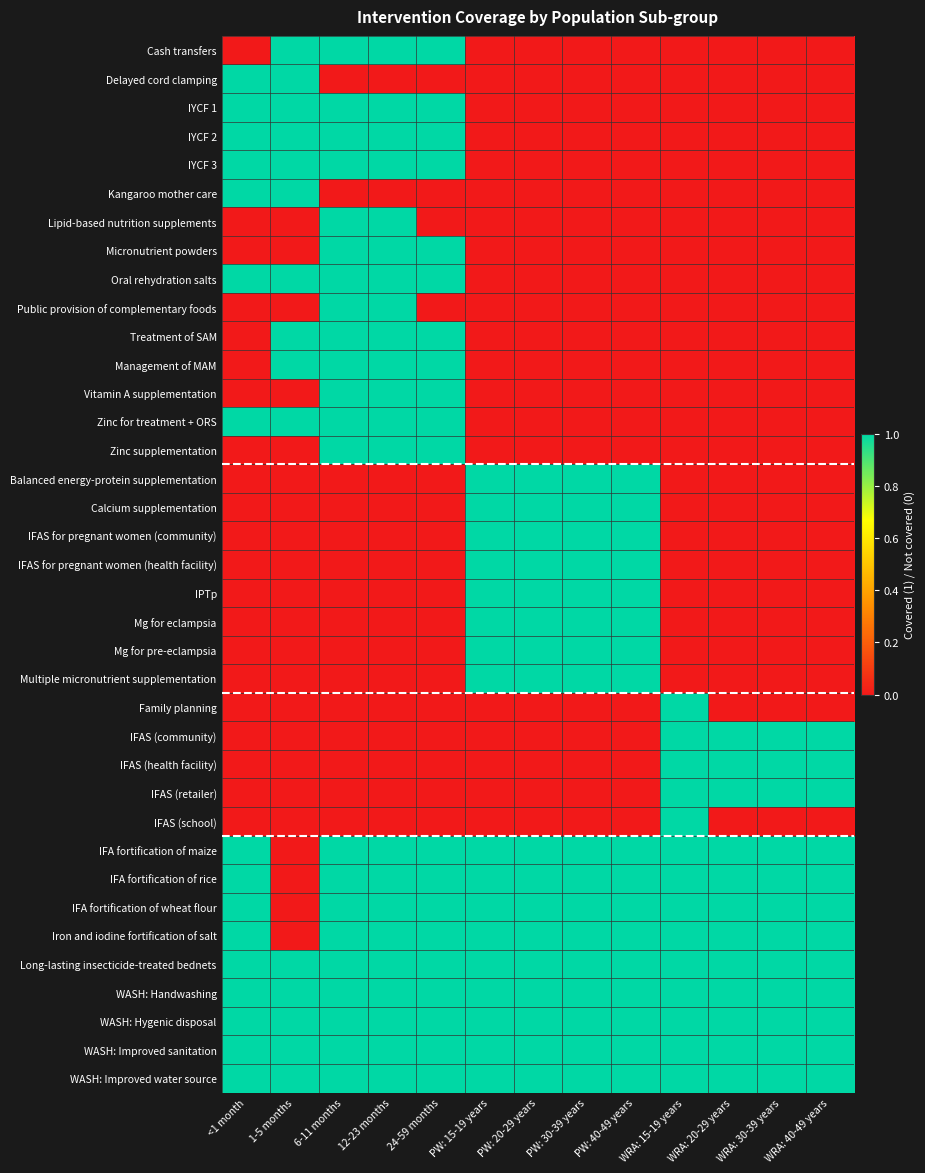

Reading left to right, list all the values displayed in this chart.

Cash transfers: <1 month=0	1-5 months=1	6-11 months=1	12-23 months=1	24-59 months=1	PW: 15-19 years=0	PW: 20-29 years=0	PW: 30-39 years=0	PW: 40-49 years=0	WRA: 15-19 years=0	WRA: 20-29 years=0	WRA: 30-39 years=0	WRA: 40-49 years=0
Delayed cord clamping: <1 month=1	1-5 months=1	6-11 months=0	12-23 months=0	24-59 months=0	PW: 15-19 years=0	PW: 20-29 years=0	PW: 30-39 years=0	PW: 40-49 years=0	WRA: 15-19 years=0	WRA: 20-29 years=0	WRA: 30-39 years=0	WRA: 40-49 years=0
IYCF 1: <1 month=1	1-5 months=1	6-11 months=1	12-23 months=1	24-59 months=1	PW: 15-19 years=0	PW: 20-29 years=0	PW: 30-39 years=0	PW: 40-49 years=0	WRA: 15-19 years=0	WRA: 20-29 years=0	WRA: 30-39 years=0	WRA: 40-49 years=0
IYCF 2: <1 month=1	1-5 months=1	6-11 months=1	12-23 months=1	24-59 months=1	PW: 15-19 years=0	PW: 20-29 years=0	PW: 30-39 years=0	PW: 40-49 years=0	WRA: 15-19 years=0	WRA: 20-29 years=0	WRA: 30-39 years=0	WRA: 40-49 years=0
IYCF 3: <1 month=1	1-5 months=1	6-11 months=1	12-23 months=1	24-59 months=1	PW: 15-19 years=0	PW: 20-29 years=0	PW: 30-39 years=0	PW: 40-49 years=0	WRA: 15-19 years=0	WRA: 20-29 years=0	WRA: 30-39 years=0	WRA: 40-49 years=0
Kangaroo mother care: <1 month=1	1-5 months=1	6-11 months=0	12-23 months=0	24-59 months=0	PW: 15-19 years=0	PW: 20-29 years=0	PW: 30-39 years=0	PW: 40-49 years=0	WRA: 15-19 years=0	WRA: 20-29 years=0	WRA: 30-39 years=0	WRA: 40-49 years=0
Lipid-based nutrition supplements: <1 month=0	1-5 months=0	6-11 months=1	12-23 months=1	24-59 months=0	PW: 15-19 years=0	PW: 20-29 years=0	PW: 30-39 years=0	PW: 40-49 years=0	WRA: 15-19 years=0	WRA: 20-29 years=0	WRA: 30-39 years=0	WRA: 40-49 years=0
Micronutrient powders: <1 month=0	1-5 months=0	6-11 months=1	12-23 months=1	24-59 months=1	PW: 15-19 years=0	PW: 20-29 years=0	PW: 30-39 years=0	PW: 40-49 years=0	WRA: 15-19 years=0	WRA: 20-29 years=0	WRA: 30-39 years=0	WRA: 40-49 years=0
Oral rehydration salts: <1 month=1	1-5 months=1	6-11 months=1	12-23 months=1	24-59 months=1	PW: 15-19 years=0	PW: 20-29 years=0	PW: 30-39 years=0	PW: 40-49 years=0	WRA: 15-19 years=0	WRA: 20-29 years=0	WRA: 30-39 years=0	WRA: 40-49 years=0
Public provision of complementary foods: <1 month=0	1-5 months=0	6-11 months=1	12-23 months=1	24-59 months=0	PW: 15-19 years=0	PW: 20-29 years=0	PW: 30-39 years=0	PW: 40-49 years=0	WRA: 15-19 years=0	WRA: 20-29 years=0	WRA: 30-39 years=0	WRA: 40-49 years=0
Treatment of SAM: <1 month=0	1-5 months=1	6-11 months=1	12-23 months=1	24-59 months=1	PW: 15-19 years=0	PW: 20-29 years=0	PW: 30-39 years=0	PW: 40-49 years=0	WRA: 15-19 years=0	WRA: 20-29 years=0	WRA: 30-39 years=0	WRA: 40-49 years=0
Management of MAM: <1 month=0	1-5 months=1	6-11 months=1	12-23 months=1	24-59 months=1	PW: 15-19 years=0	PW: 20-29 years=0	PW: 30-39 years=0	PW: 40-49 years=0	WRA: 15-19 years=0	WRA: 20-29 years=0	WRA: 30-39 years=0	WRA: 40-49 years=0
Vitamin A supplementation: <1 month=0	1-5 months=0	6-11 months=1	12-23 months=1	24-59 months=1	PW: 15-19 years=0	PW: 20-29 years=0	PW: 30-39 years=0	PW: 40-49 years=0	WRA: 15-19 years=0	WRA: 20-29 years=0	WRA: 30-39 years=0	WRA: 40-49 years=0
Zinc for treatment + ORS: <1 month=1	1-5 months=1	6-11 months=1	12-23 months=1	24-59 months=1	PW: 15-19 years=0	PW: 20-29 years=0	PW: 30-39 years=0	PW: 40-49 years=0	WRA: 15-19 years=0	WRA: 20-29 years=0	WRA: 30-39 years=0	WRA: 40-49 years=0
Zinc supplementation: <1 month=0	1-5 months=0	6-11 months=1	12-23 months=1	24-59 months=1	PW: 15-19 years=0	PW: 20-29 years=0	PW: 30-39 years=0	PW: 40-49 years=0	WRA: 15-19 years=0	WRA: 20-29 years=0	WRA: 30-39 years=0	WRA: 40-49 years=0
Balanced energy-protein supplementation: <1 month=0	1-5 months=0	6-11 months=0	12-23 months=0	24-59 months=0	PW: 15-19 years=1	PW: 20-29 years=1	PW: 30-39 years=1	PW: 40-49 years=1	WRA: 15-19 years=0	WRA: 20-29 years=0	WRA: 30-39 years=0	WRA: 40-49 years=0
Calcium supplementation: <1 month=0	1-5 months=0	6-11 months=0	12-23 months=0	24-59 months=0	PW: 15-19 years=1	PW: 20-29 years=1	PW: 30-39 years=1	PW: 40-49 years=1	WRA: 15-19 years=0	WRA: 20-29 years=0	WRA: 30-39 years=0	WRA: 40-49 years=0
IFAS for pregnant women (community): <1 month=0	1-5 months=0	6-11 months=0	12-23 months=0	24-59 months=0	PW: 15-19 years=1	PW: 20-29 years=1	PW: 30-39 years=1	PW: 40-49 years=1	WRA: 15-19 years=0	WRA: 20-29 years=0	WRA: 30-39 years=0	WRA: 40-49 years=0
IFAS for pregnant women (health facility): <1 month=0	1-5 months=0	6-11 months=0	12-23 months=0	24-59 months=0	PW: 15-19 years=1	PW: 20-29 years=1	PW: 30-39 years=1	PW: 40-49 years=1	WRA: 15-19 years=0	WRA: 20-29 years=0	WRA: 30-39 years=0	WRA: 40-49 years=0
IPTp: <1 month=0	1-5 months=0	6-11 months=0	12-23 months=0	24-59 months=0	PW: 15-19 years=1	PW: 20-29 years=1	PW: 30-39 years=1	PW: 40-49 years=1	WRA: 15-19 years=0	WRA: 20-29 years=0	WRA: 30-39 years=0	WRA: 40-49 years=0
Mg for eclampsia: <1 month=0	1-5 months=0	6-11 months=0	12-23 months=0	24-59 months=0	PW: 15-19 years=1	PW: 20-29 years=1	PW: 30-39 years=1	PW: 40-49 years=1	WRA: 15-19 years=0	WRA: 20-29 years=0	WRA: 30-39 years=0	WRA: 40-49 years=0
Mg for pre-eclampsia: <1 month=0	1-5 months=0	6-11 months=0	12-23 months=0	24-59 months=0	PW: 15-19 years=1	PW: 20-29 years=1	PW: 30-39 years=1	PW: 40-49 years=1	WRA: 15-19 years=0	WRA: 20-29 years=0	WRA: 30-39 years=0	WRA: 40-49 years=0
Multiple micronutrient supplementation: <1 month=0	1-5 months=0	6-11 months=0	12-23 months=0	24-59 months=0	PW: 15-19 years=1	PW: 20-29 years=1	PW: 30-39 years=1	PW: 40-49 years=1	WRA: 15-19 years=0	WRA: 20-29 years=0	WRA: 30-39 years=0	WRA: 40-49 years=0
Family planning: <1 month=0	1-5 months=0	6-11 months=0	12-23 months=0	24-59 months=0	PW: 15-19 years=0	PW: 20-29 years=0	PW: 30-39 years=0	PW: 40-49 years=0	WRA: 15-19 years=1	WRA: 20-29 years=0	WRA: 30-39 years=0	WRA: 40-49 years=0
IFAS (community): <1 month=0	1-5 months=0	6-11 months=0	12-23 months=0	24-59 months=0	PW: 15-19 years=0	PW: 20-29 years=0	PW: 30-39 years=0	PW: 40-49 years=0	WRA: 15-19 years=1	WRA: 20-29 years=1	WRA: 30-39 years=1	WRA: 40-49 years=1
IFAS (health facility): <1 month=0	1-5 months=0	6-11 months=0	12-23 months=0	24-59 months=0	PW: 15-19 years=0	PW: 20-29 years=0	PW: 30-39 years=0	PW: 40-49 years=0	WRA: 15-19 years=1	WRA: 20-29 years=1	WRA: 30-39 years=1	WRA: 40-49 years=1
IFAS (retailer): <1 month=0	1-5 months=0	6-11 months=0	12-23 months=0	24-59 months=0	PW: 15-19 years=0	PW: 20-29 years=0	PW: 30-39 years=0	PW: 40-49 years=0	WRA: 15-19 years=1	WRA: 20-29 years=1	WRA: 30-39 years=1	WRA: 40-49 years=1
IFAS (school): <1 month=0	1-5 months=0	6-11 months=0	12-23 months=0	24-59 months=0	PW: 15-19 years=0	PW: 20-29 years=0	PW: 30-39 years=0	PW: 40-49 years=0	WRA: 15-19 years=1	WRA: 20-29 years=0	WRA: 30-39 years=0	WRA: 40-49 years=0
IFA fortification of maize: <1 month=1	1-5 months=0	6-11 months=1	12-23 months=1	24-59 months=1	PW: 15-19 years=1	PW: 20-29 years=1	PW: 30-39 years=1	PW: 40-49 years=1	WRA: 15-19 years=1	WRA: 20-29 years=1	WRA: 30-39 years=1	WRA: 40-49 years=1
IFA fortification of rice: <1 month=1	1-5 months=0	6-11 months=1	12-23 months=1	24-59 months=1	PW: 15-19 years=1	PW: 20-29 years=1	PW: 30-39 years=1	PW: 40-49 years=1	WRA: 15-19 years=1	WRA: 20-29 years=1	WRA: 30-39 years=1	WRA: 40-49 years=1
IFA fortification of wheat flour: <1 month=1	1-5 months=0	6-11 months=1	12-23 months=1	24-59 months=1	PW: 15-19 years=1	PW: 20-29 years=1	PW: 30-39 years=1	PW: 40-49 years=1	WRA: 15-19 years=1	WRA: 20-29 years=1	WRA: 30-39 years=1	WRA: 40-49 years=1
Iron and iodine fortification of salt: <1 month=1	1-5 months=0	6-11 months=1	12-23 months=1	24-59 months=1	PW: 15-19 years=1	PW: 20-29 years=1	PW: 30-39 years=1	PW: 40-49 years=1	WRA: 15-19 years=1	WRA: 20-29 years=1	WRA: 30-39 years=1	WRA: 40-49 years=1
Long-lasting insecticide-treated bednets: <1 month=1	1-5 months=1	6-11 months=1	12-23 months=1	24-59 months=1	PW: 15-19 years=1	PW: 20-29 years=1	PW: 30-39 years=1	PW: 40-49 years=1	WRA: 15-19 years=1	WRA: 20-29 years=1	WRA: 30-39 years=1	WRA: 40-49 years=1
WASH: Handwashing: <1 month=1	1-5 months=1	6-11 months=1	12-23 months=1	24-59 months=1	PW: 15-19 years=1	PW: 20-29 years=1	PW: 30-39 years=1	PW: 40-49 years=1	WRA: 15-19 years=1	WRA: 20-29 years=1	WRA: 30-39 years=1	WRA: 40-49 years=1
WASH: Hygenic disposal: <1 month=1	1-5 months=1	6-11 months=1	12-23 months=1	24-59 months=1	PW: 15-19 years=1	PW: 20-29 years=1	PW: 30-39 years=1	PW: 40-49 years=1	WRA: 15-19 years=1	WRA: 20-29 years=1	WRA: 30-39 years=1	WRA: 40-49 years=1
WASH: Improved sanitation: <1 month=1	1-5 months=1	6-11 months=1	12-23 months=1	24-59 months=1	PW: 15-19 years=1	PW: 20-29 years=1	PW: 30-39 years=1	PW: 40-49 years=1	WRA: 15-19 years=1	WRA: 20-29 years=1	WRA: 30-39 years=1	WRA: 40-49 years=1
WASH: Improved water source: <1 month=1	1-5 months=1	6-11 months=1	12-23 months=1	24-59 months=1	PW: 15-19 years=1	PW: 20-29 years=1	PW: 30-39 years=1	PW: 40-49 years=1	WRA: 15-19 years=1	WRA: 20-29 years=1	WRA: 30-39 years=1	WRA: 40-49 years=1